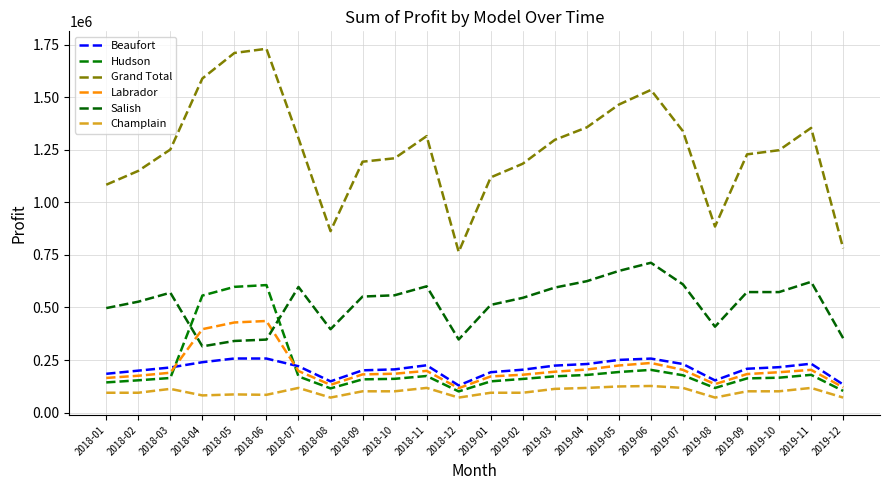

How many lines are shown in the chart?

6